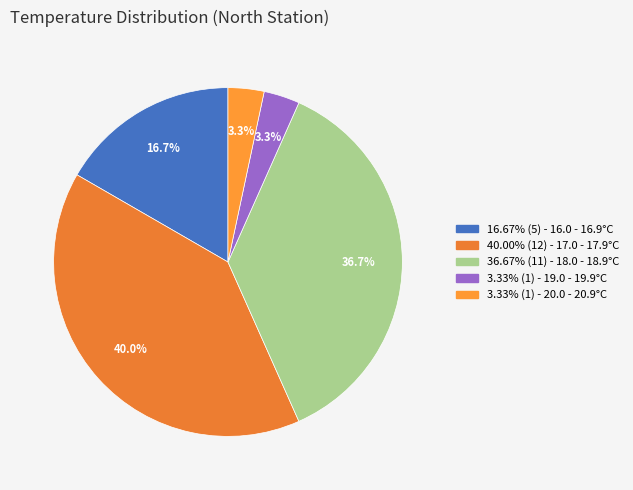

Is there a majority slice in this chart?

No